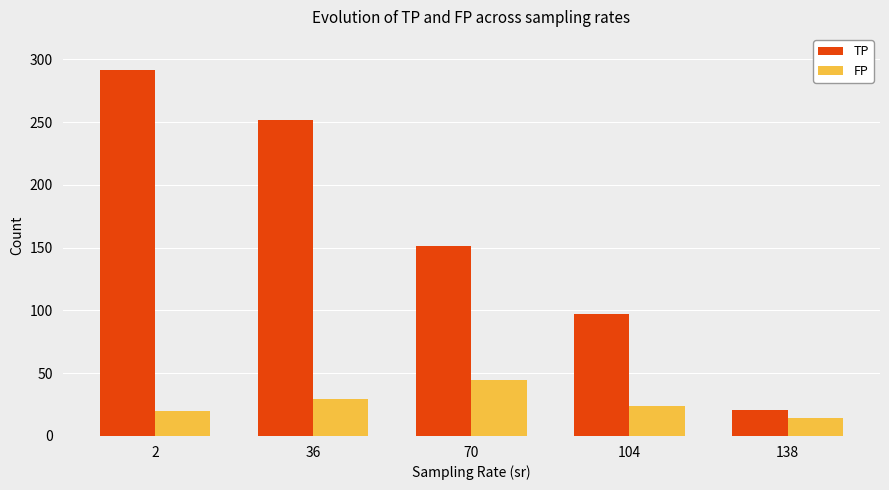

What is the difference between the second highest and minimum values in the FP series?

15.3